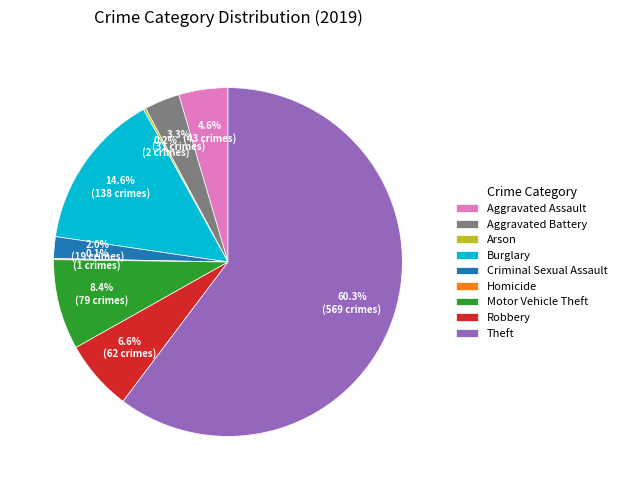

How much of the chart is everything except Aggravated Assault?

95.4%